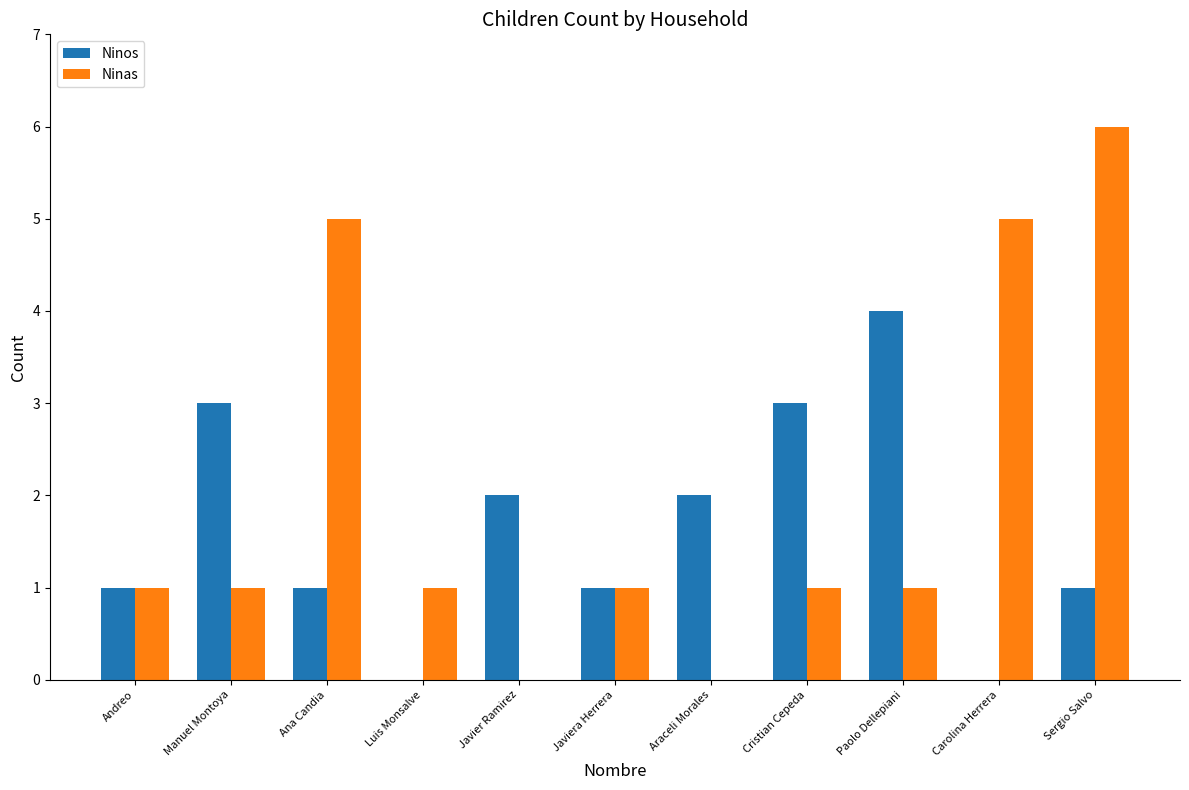

True or false: Ninas has a value of 2 at Paolo Dellepiani.

False